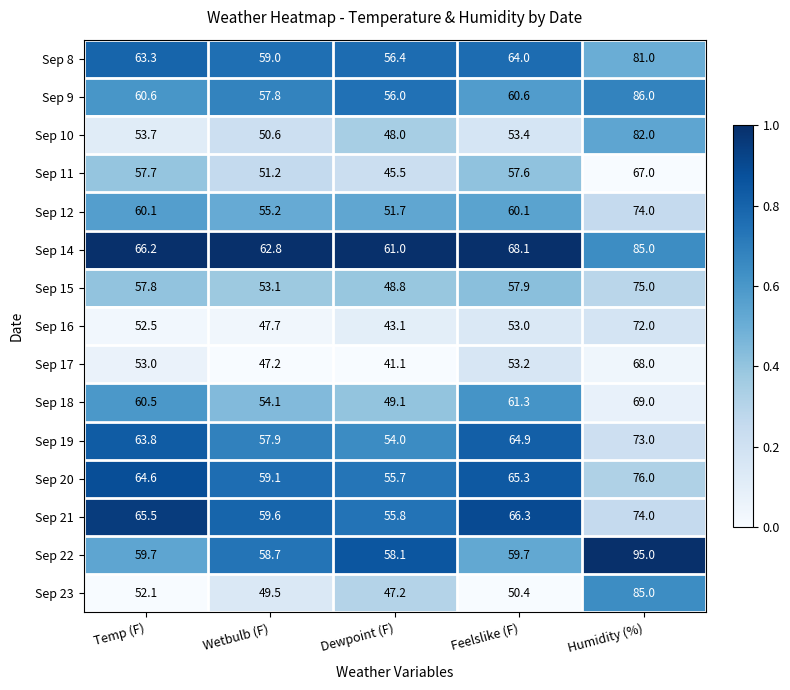

Which category has the lowest value across all series?

Dewpoint (F)